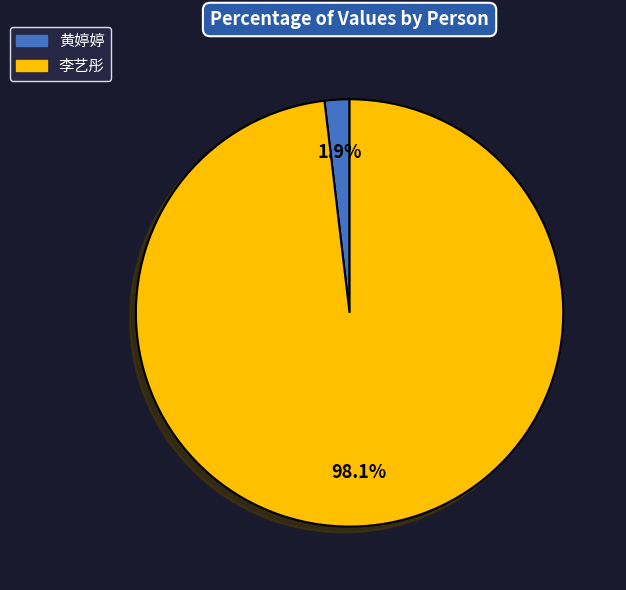

Is it true that 李艺彤 is 98% of the pie?

True